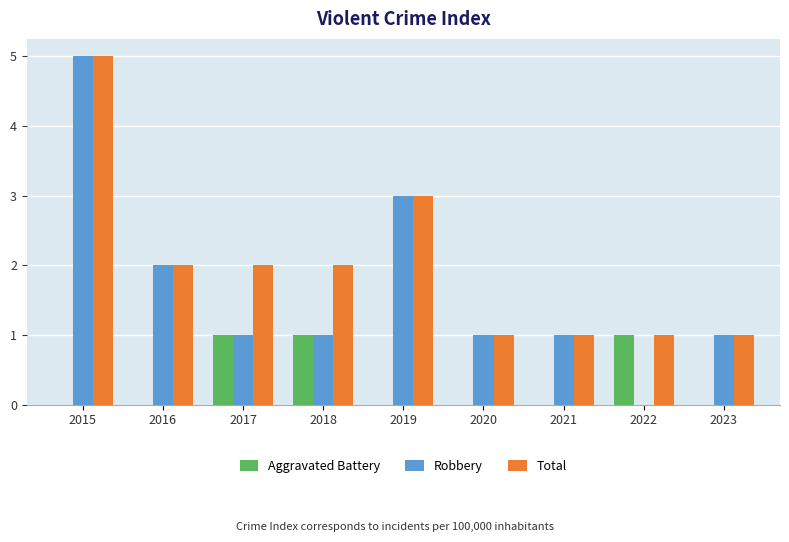

What is the sum of all Robbery values?

15